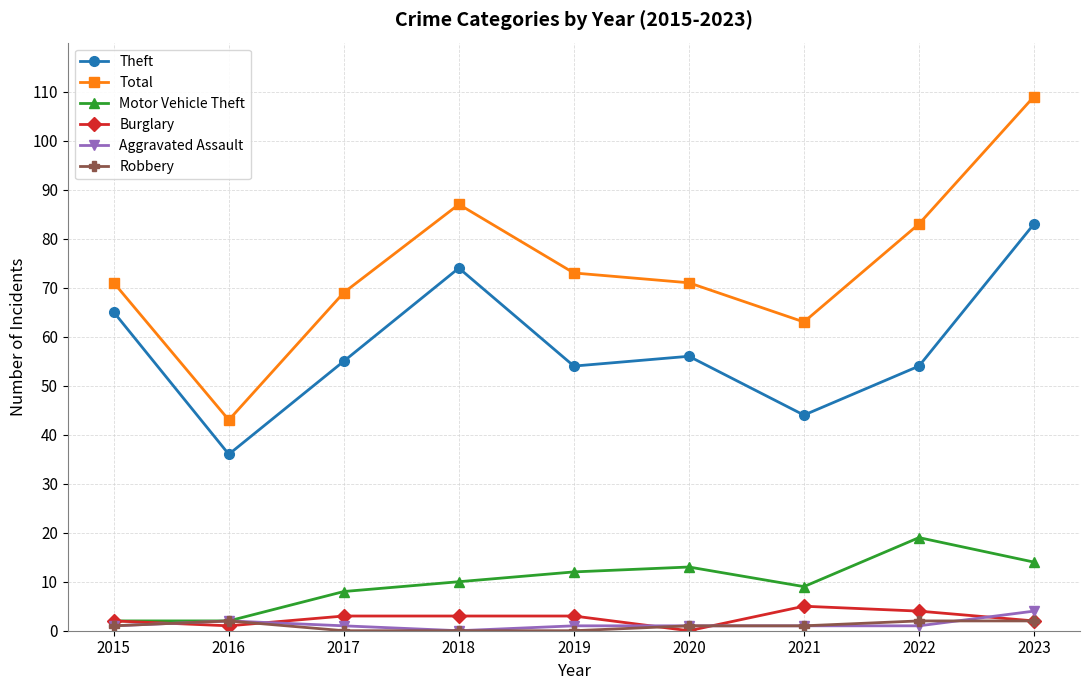

True or false: Total has more than 0 interior local peaks.

True